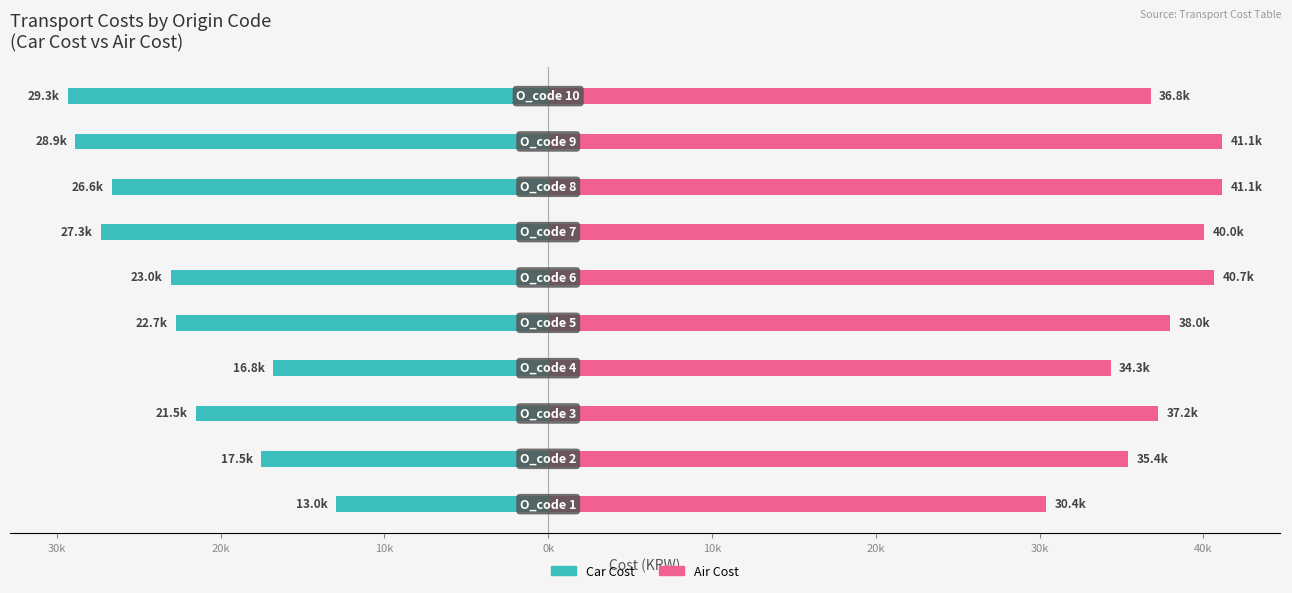

How many values in the car_cost series are below -22740?

5